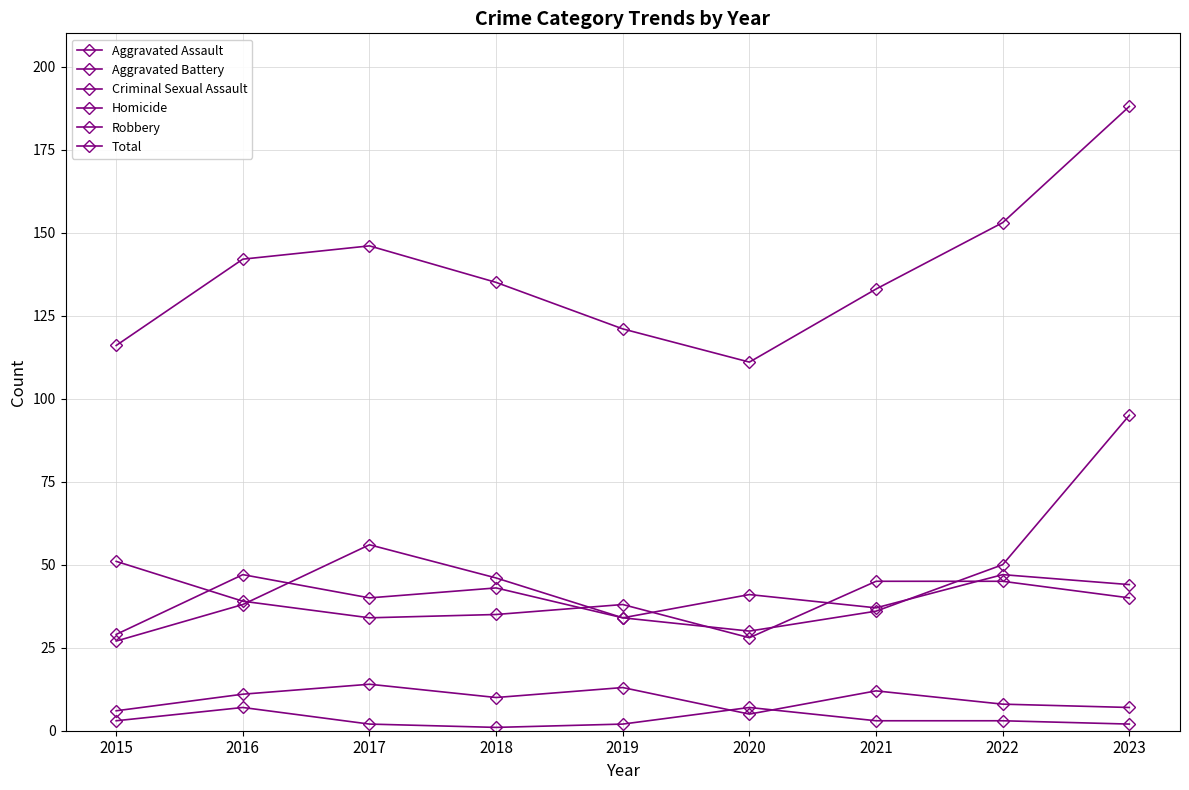

Is the value of Robbery at 2020 greater than the value of Total at 2017?

No